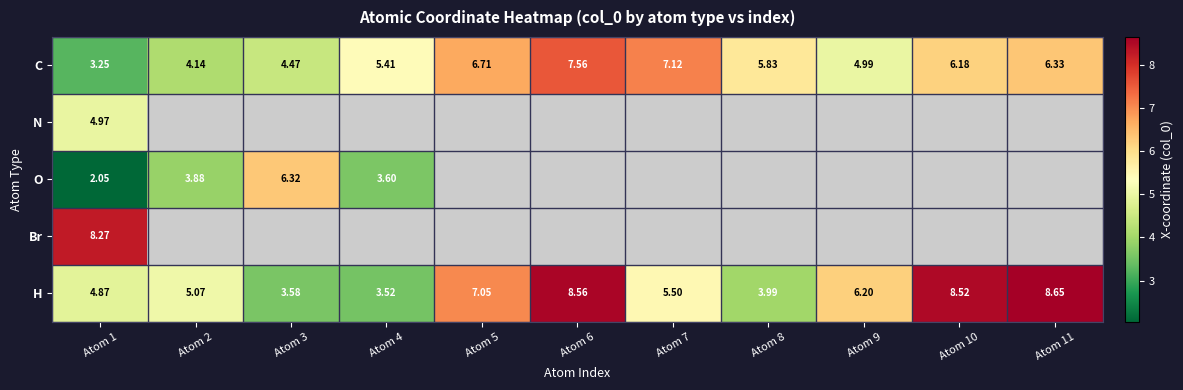

At how many categories does at least one series exceed 5?

11